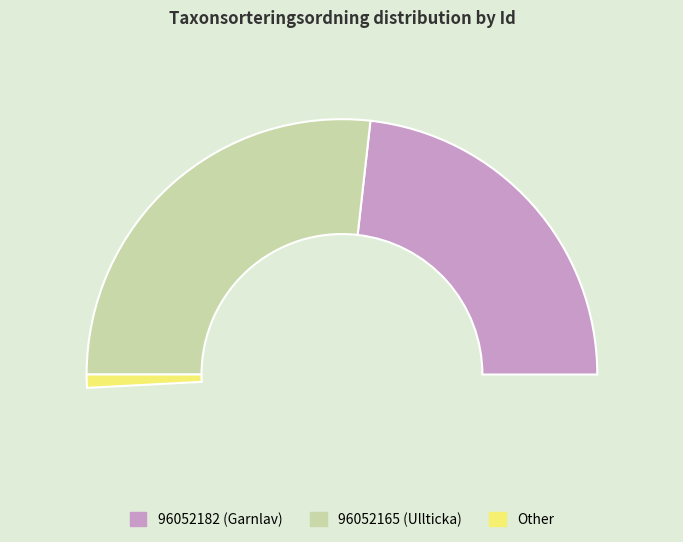

What portion of the pie excludes 96052182?

53.6%